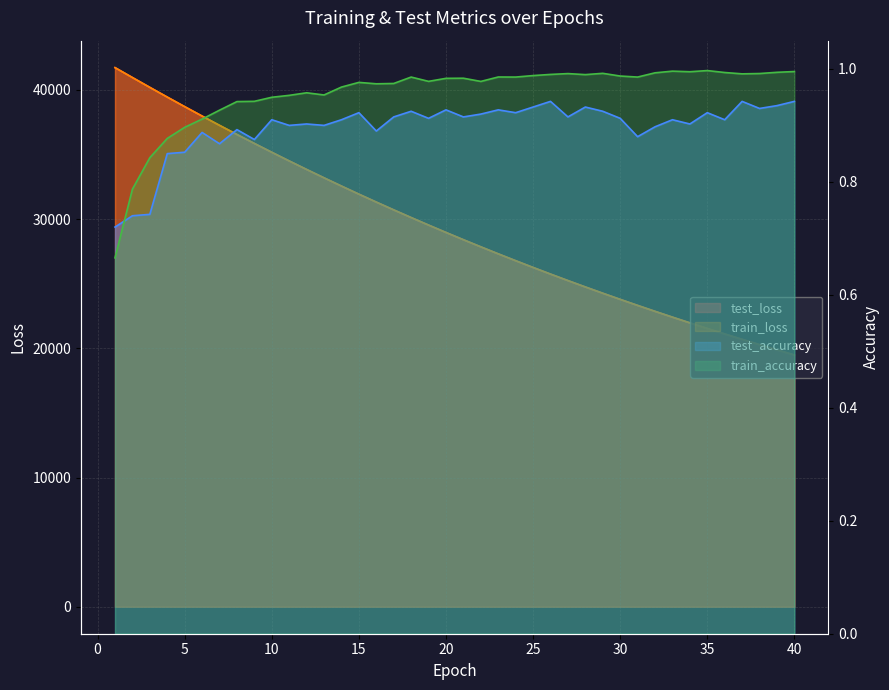

At which category is the sum across all series the highest?

1